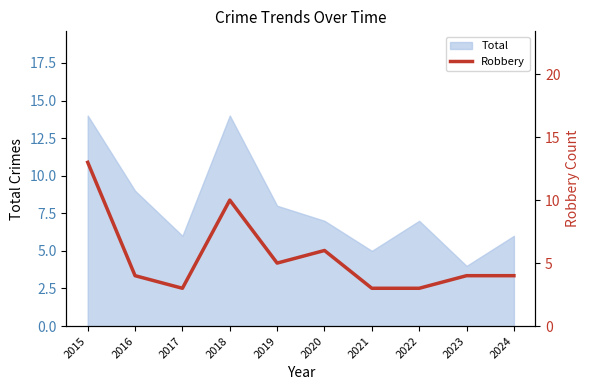

How many values are below 4?

3